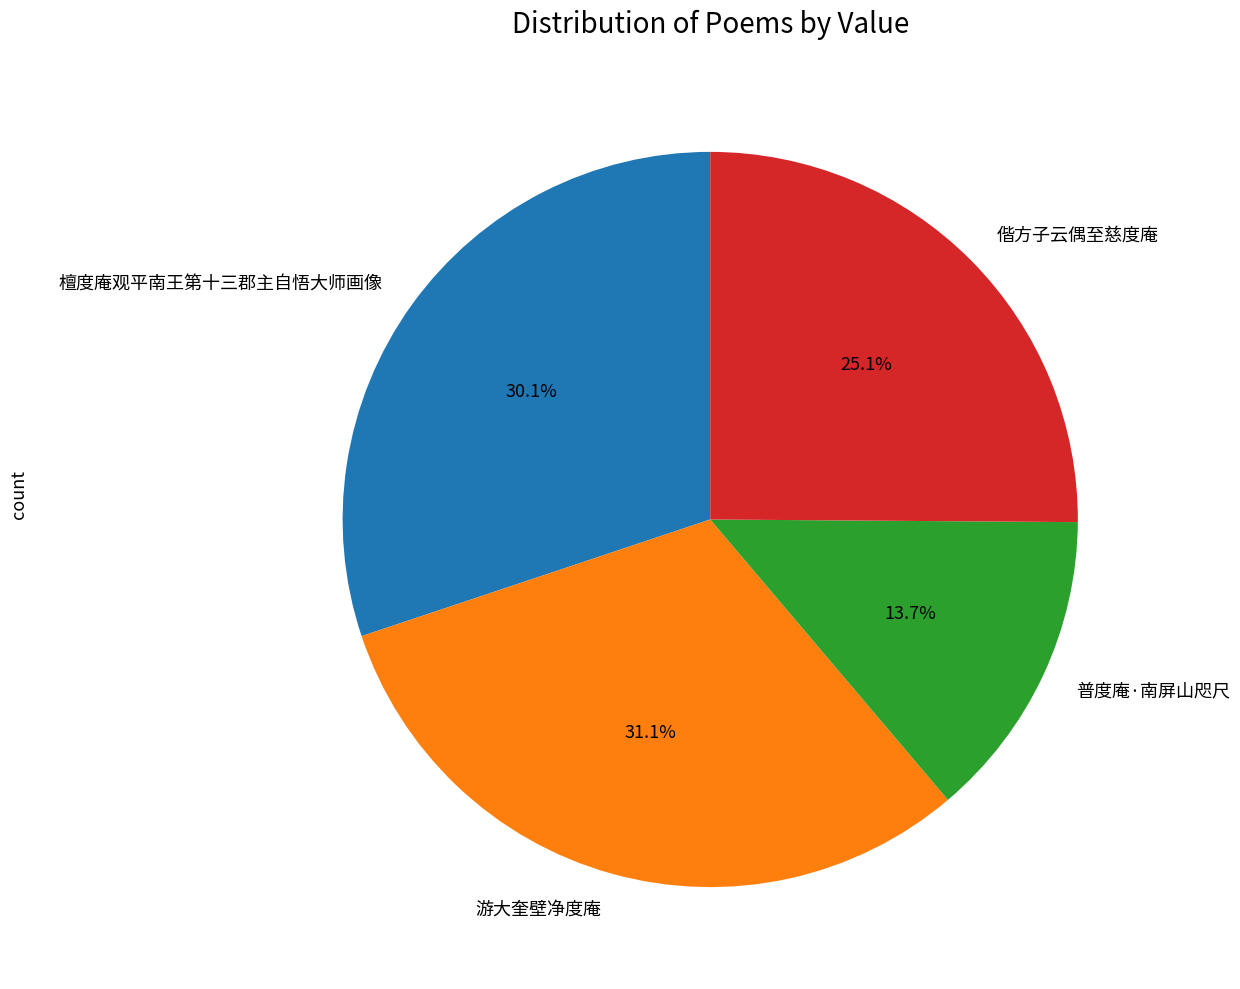

True or false: 偕方子云偶至慈度庵 accounts for 25% of the total.

True